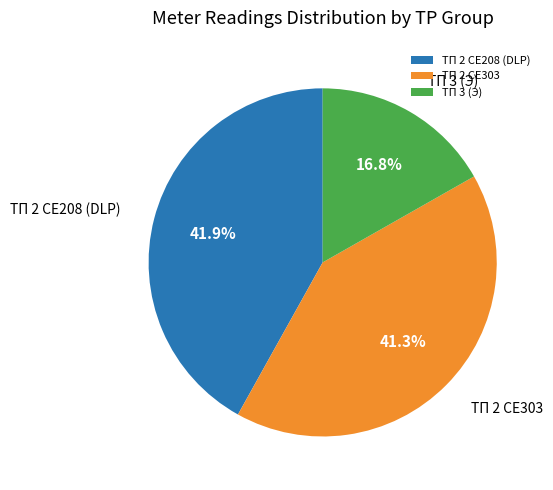

Does any single category account for the majority?

No